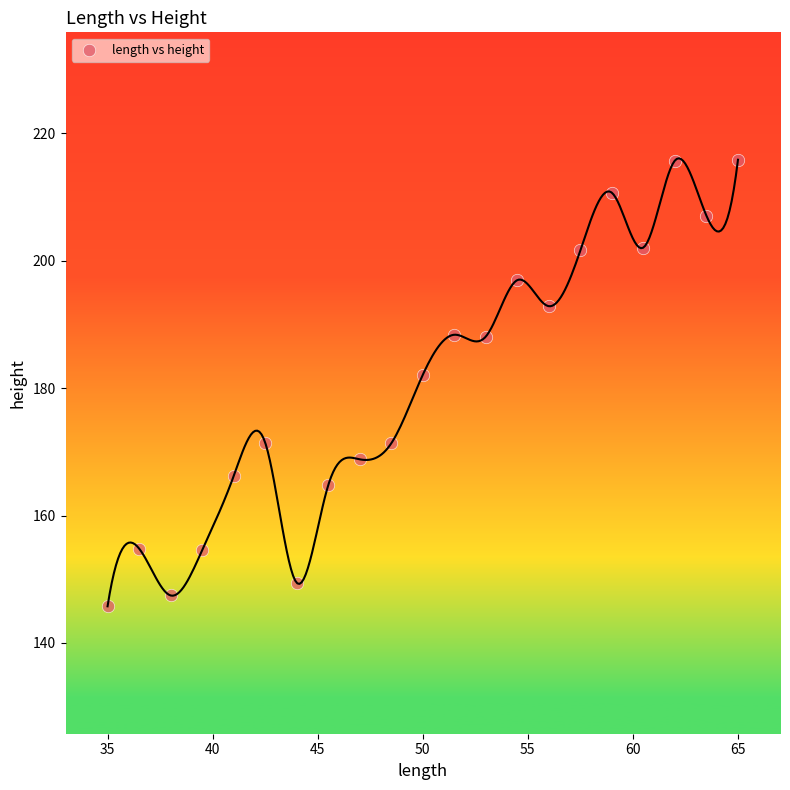

What is the range of Y values (max minus min)?

70.1